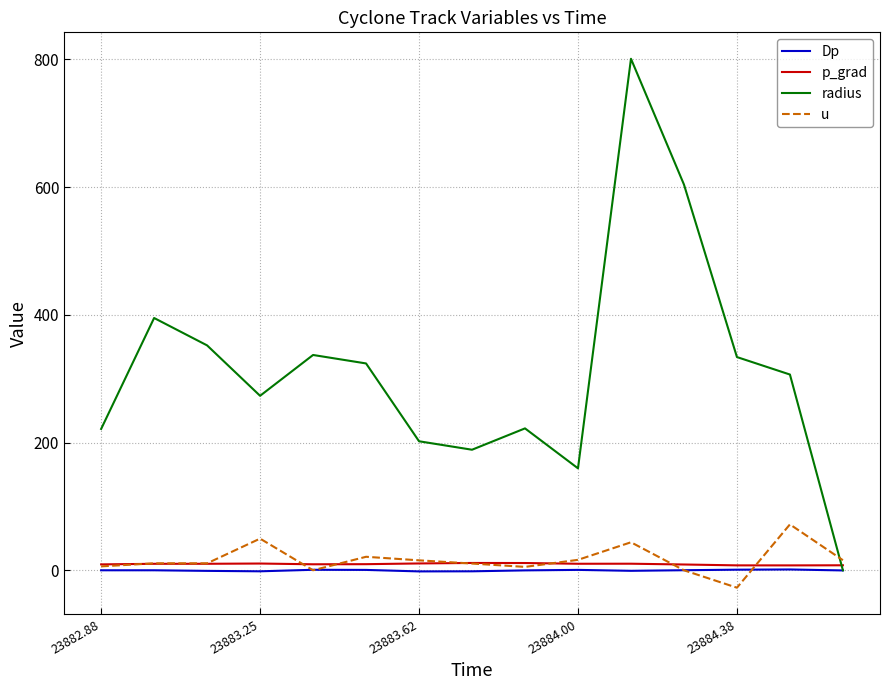

How many intersections are there between radius and u?

1